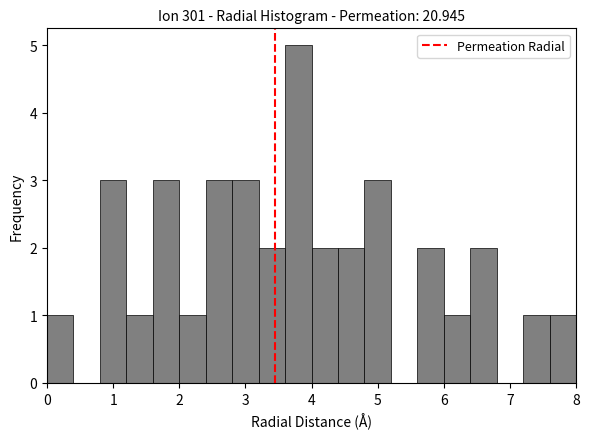

Reading left to right, transcribe this chart: for each bar, give the range it covers on the x-axis and its height. The values are not printed on the chart, so give them approximately, as read against the axis.

0.0 to 0.4: 1
0.4 to 0.8: 0
0.8 to 1.2: 3
1.2 to 1.6: 1
1.6 to 2.0: 3
2.0 to 2.4: 1
2.4 to 2.8: 3
2.8 to 3.2: 3
3.2 to 3.6: 2
3.6 to 4.0: 5
4.0 to 4.4: 2
4.4 to 4.8: 2
4.8 to 5.2: 3
5.2 to 5.6: 0
5.6 to 6.0: 2
6.0 to 6.4: 1
6.4 to 6.8: 2
6.8 to 7.2: 0
7.2 to 7.6: 1
7.6 to 8.0: 1